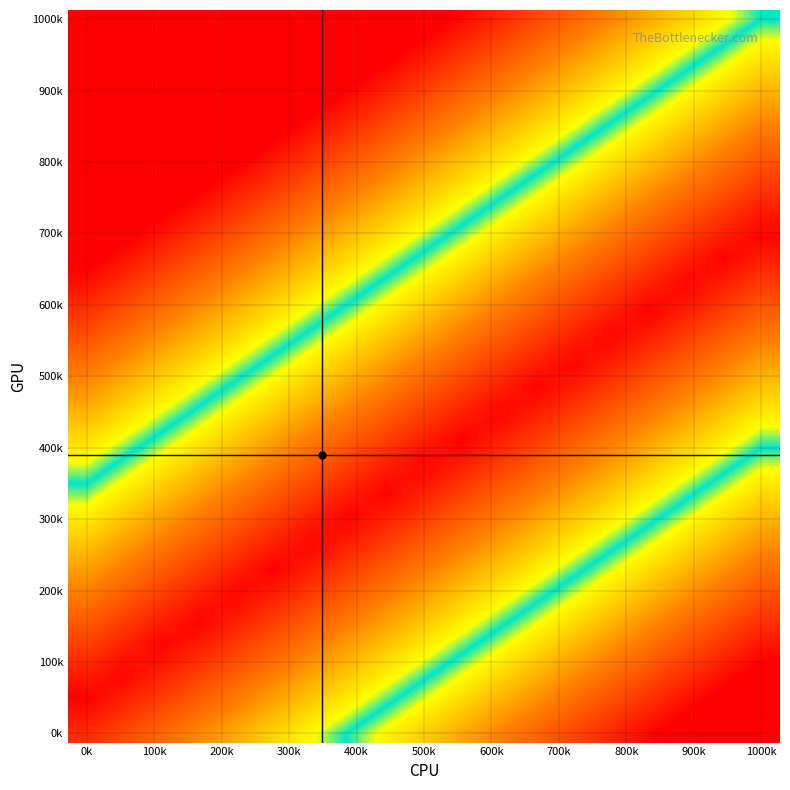

How many categories are shown in the chart?

19